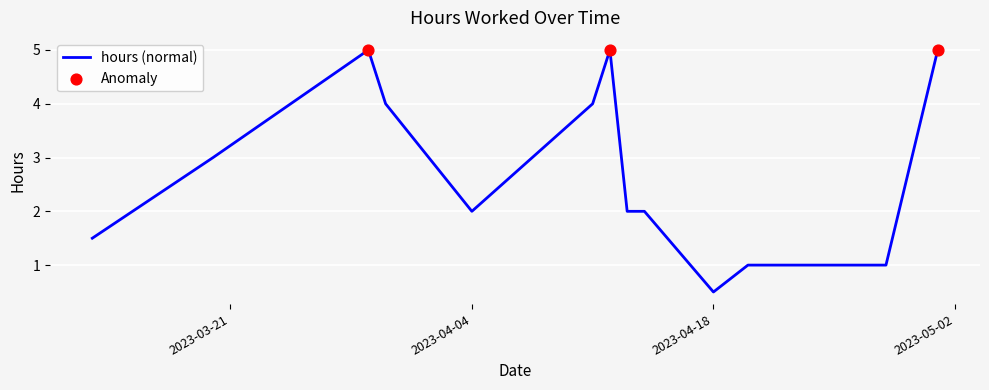

What is the difference between the maximum and minimum values?

4.5